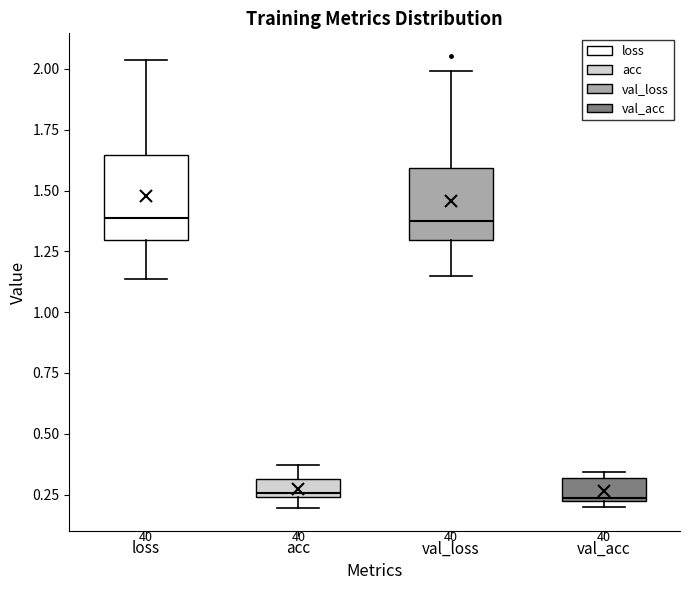

Which box is the tallest, from its lower edge to its upper edge?

loss